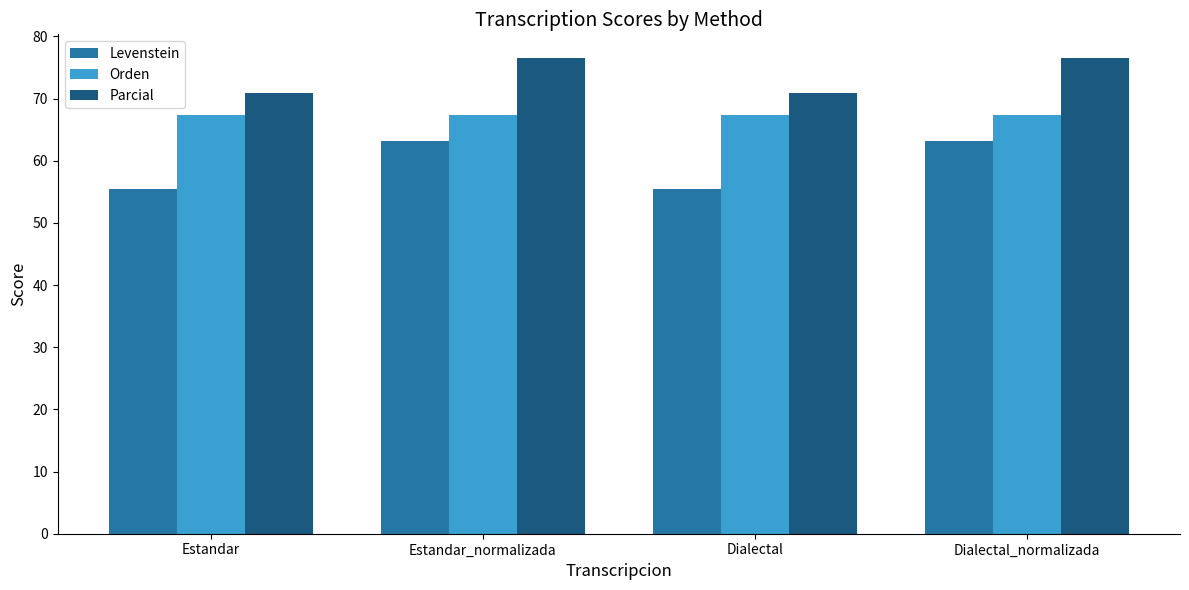

Reading left to right, list all the values displayed in this chart.

Levenstein: 55.5	63.1	55.5	63.1
Orden: 67.4	67.4	67.4	67.4
Parcial: 70.9	76.5	70.9	76.5